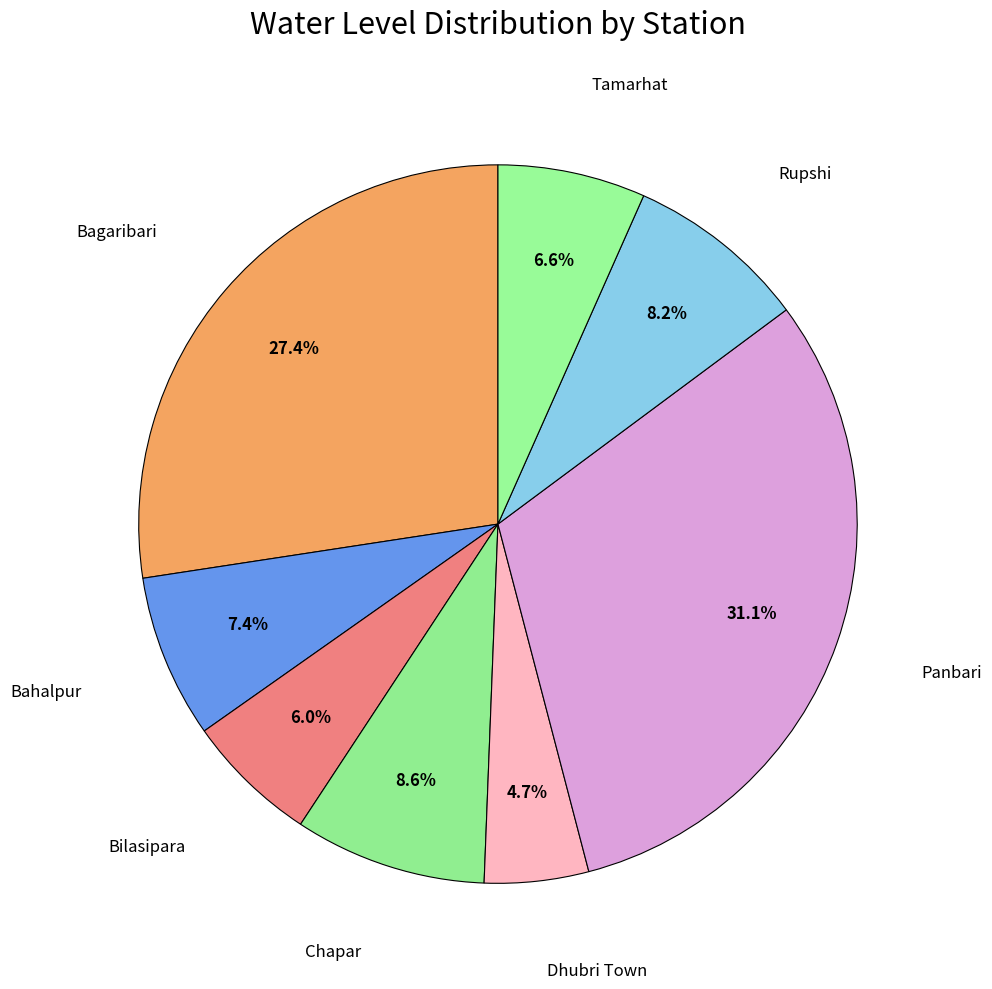

Count the number of slices in the pie.

8